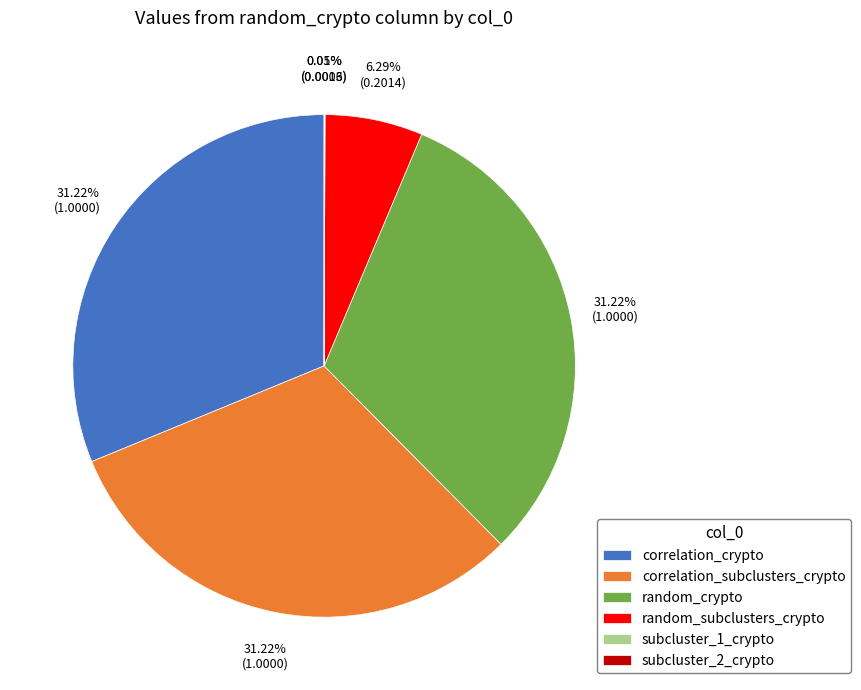

Approximately how many times larger is the value at correlation_crypto compared to random_crypto?

1.0